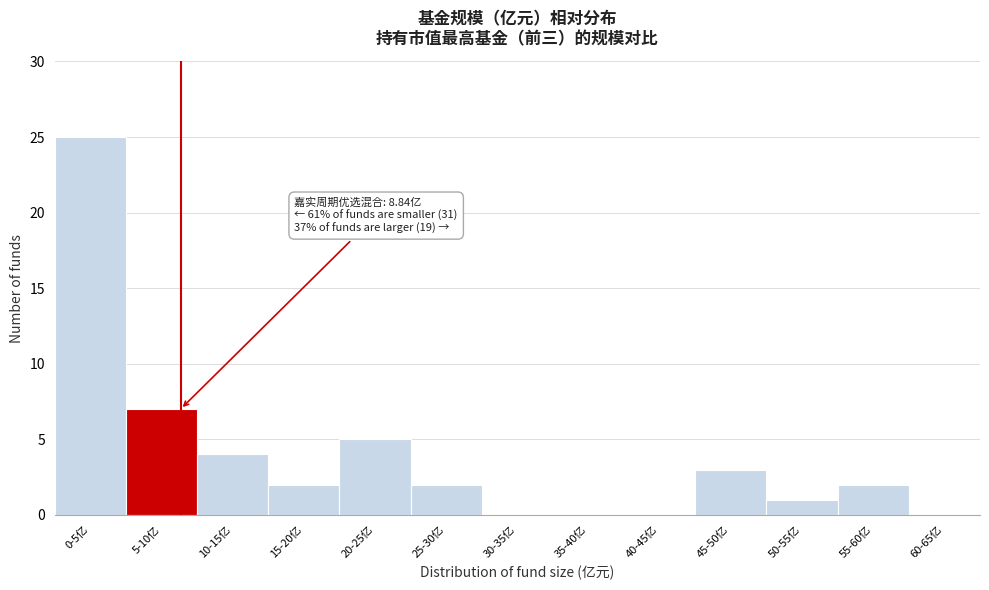

Reading right to left, what are all the values shown in this chart?

60-65亿=0	55-60亿=2	50-55亿=1	45-50亿=3	40-45亿=0	35-40亿=0	30-35亿=0	25-30亿=2	20-25亿=5	15-20亿=2	10-15亿=4	5-10亿=7	0-5亿=25